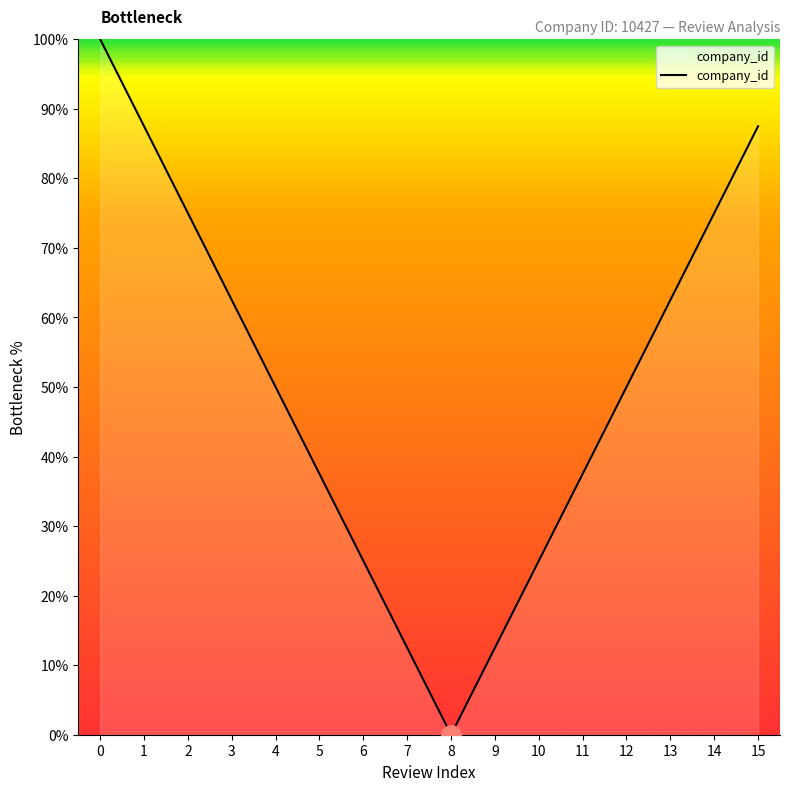

Is it true that the value at 3 is 62.5?

True